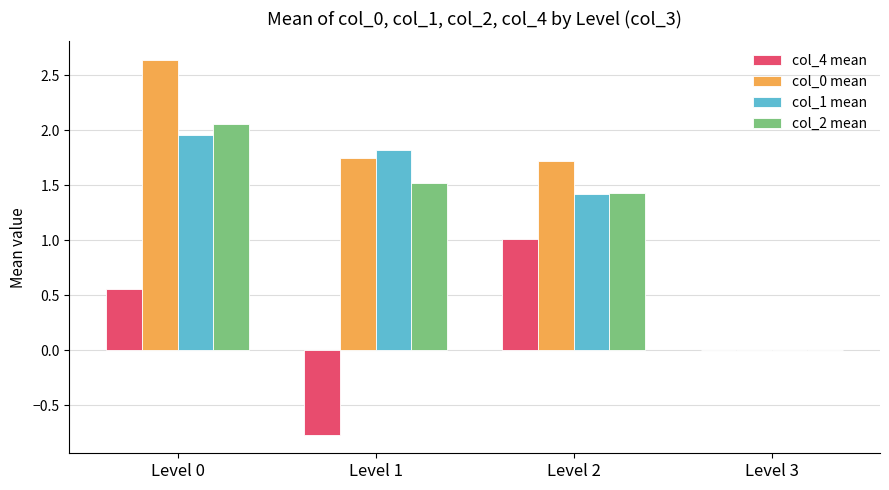

Are the bars horizontal?

No